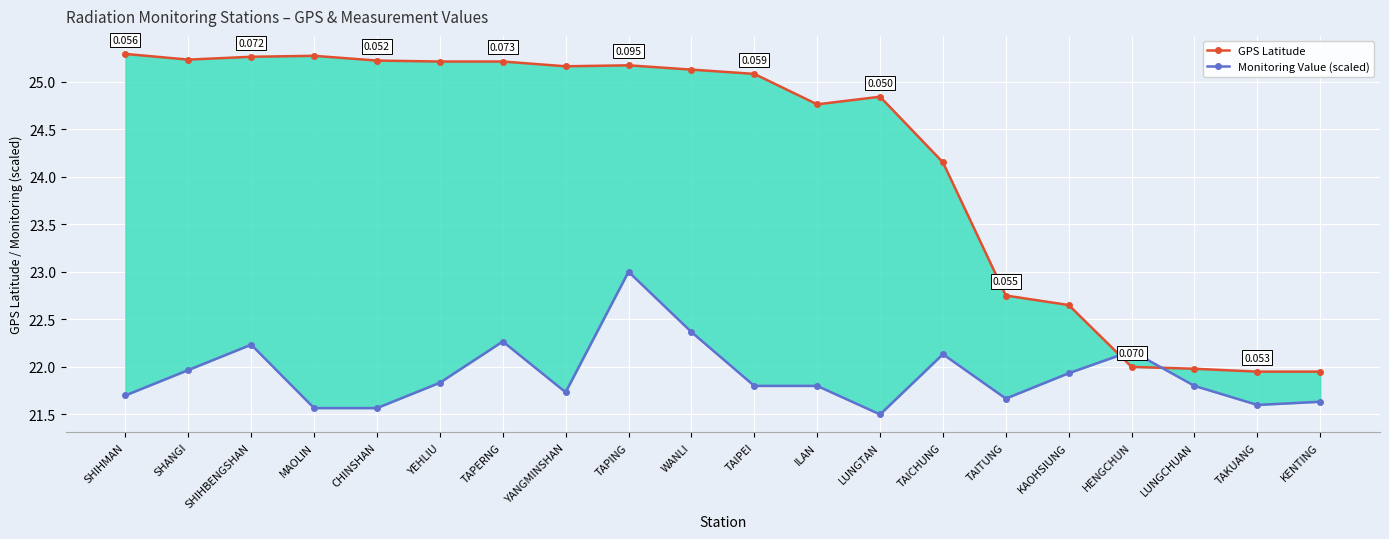

How many interior local valleys does the GPS Latitude series have?

3